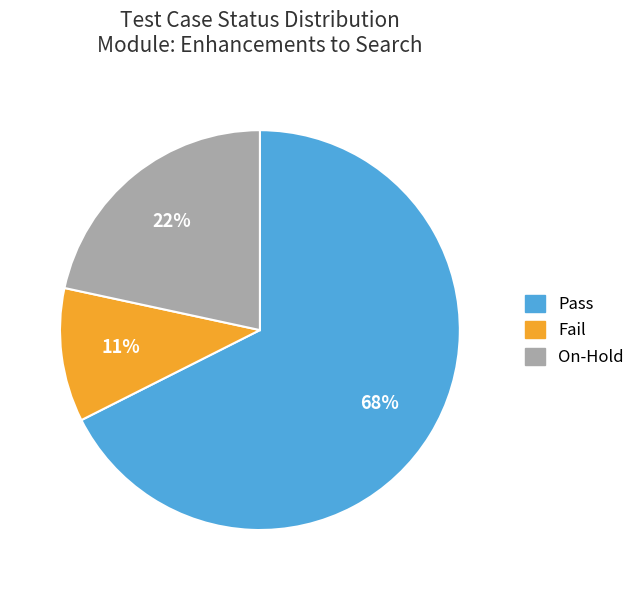

What is the largest slice in the pie chart?

Pass